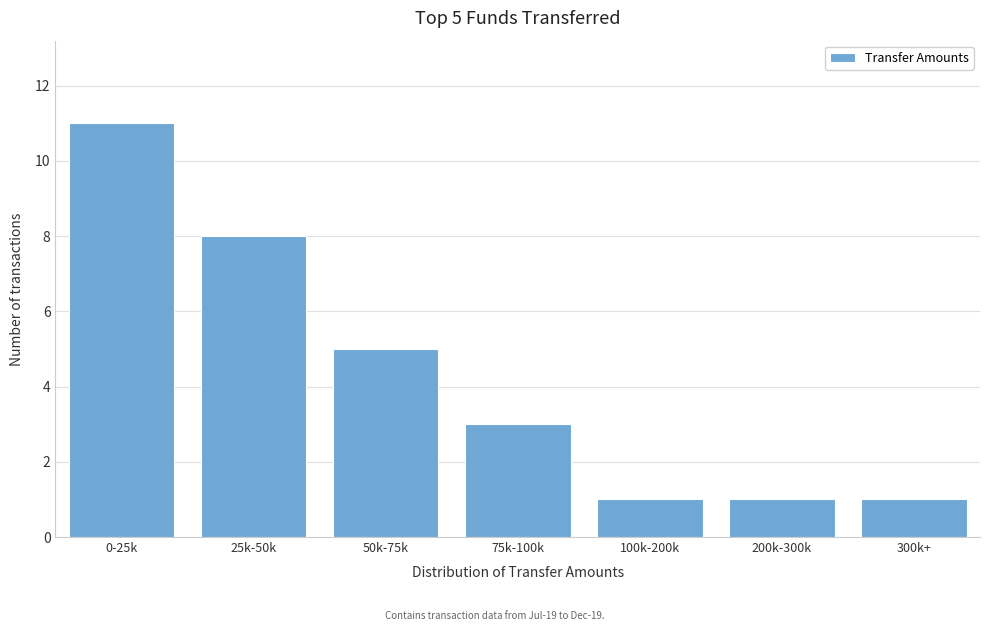

Reading left to right, what are all the values shown in this chart?

0-25k=11	25k-50k=8	50k-75k=5	75k-100k=3	100k-200k=1	200k-300k=1	300k+=1